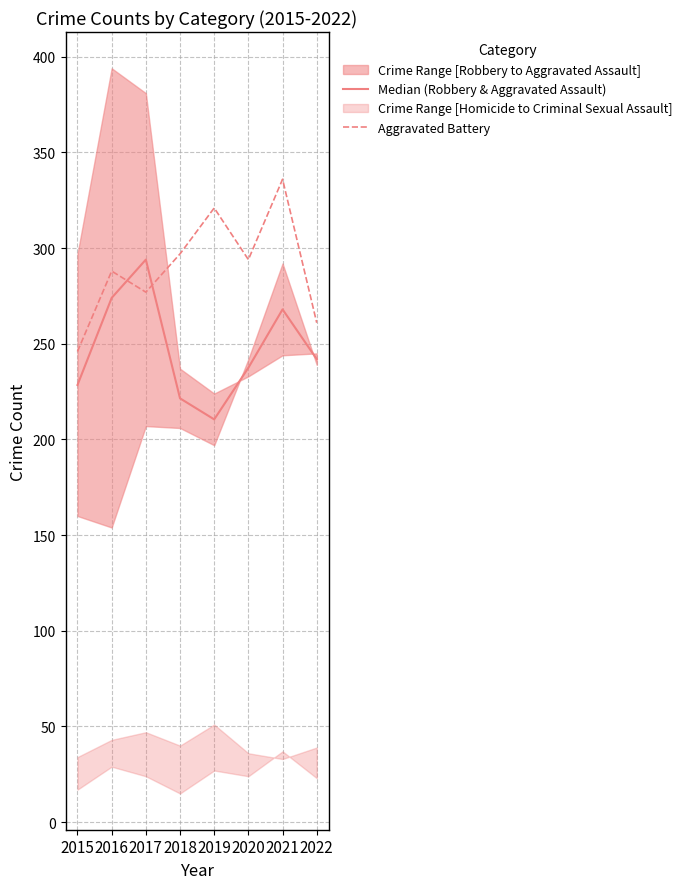

Reading left to right, extract all data points from this chart.

Median (Robbery & Aggravated Assault): 2015=228.5	2016=274.0	2017=294.0	2018=221.5	2019=210.5	2020=237.5	2021=268.0	2022=242.0
Aggravated Battery: 2015=246.0	2016=288.0	2017=277.0	2018=297.0	2019=321.0	2020=294.0	2021=336.0	2022=261.0